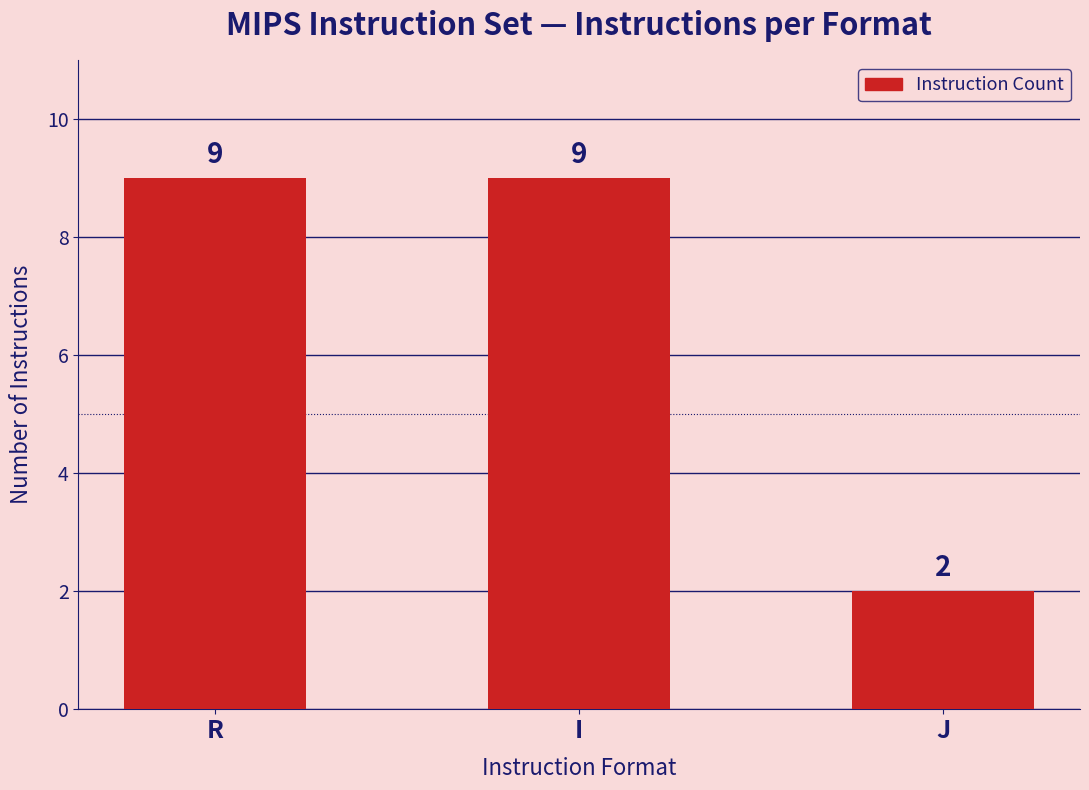

The value at R is 3. True or false?

False